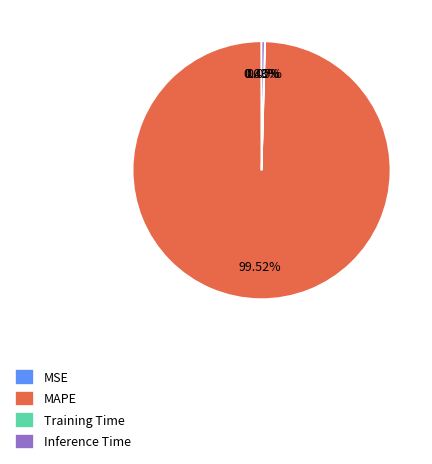

Is there any slice that represents more than half of the pie?

Yes